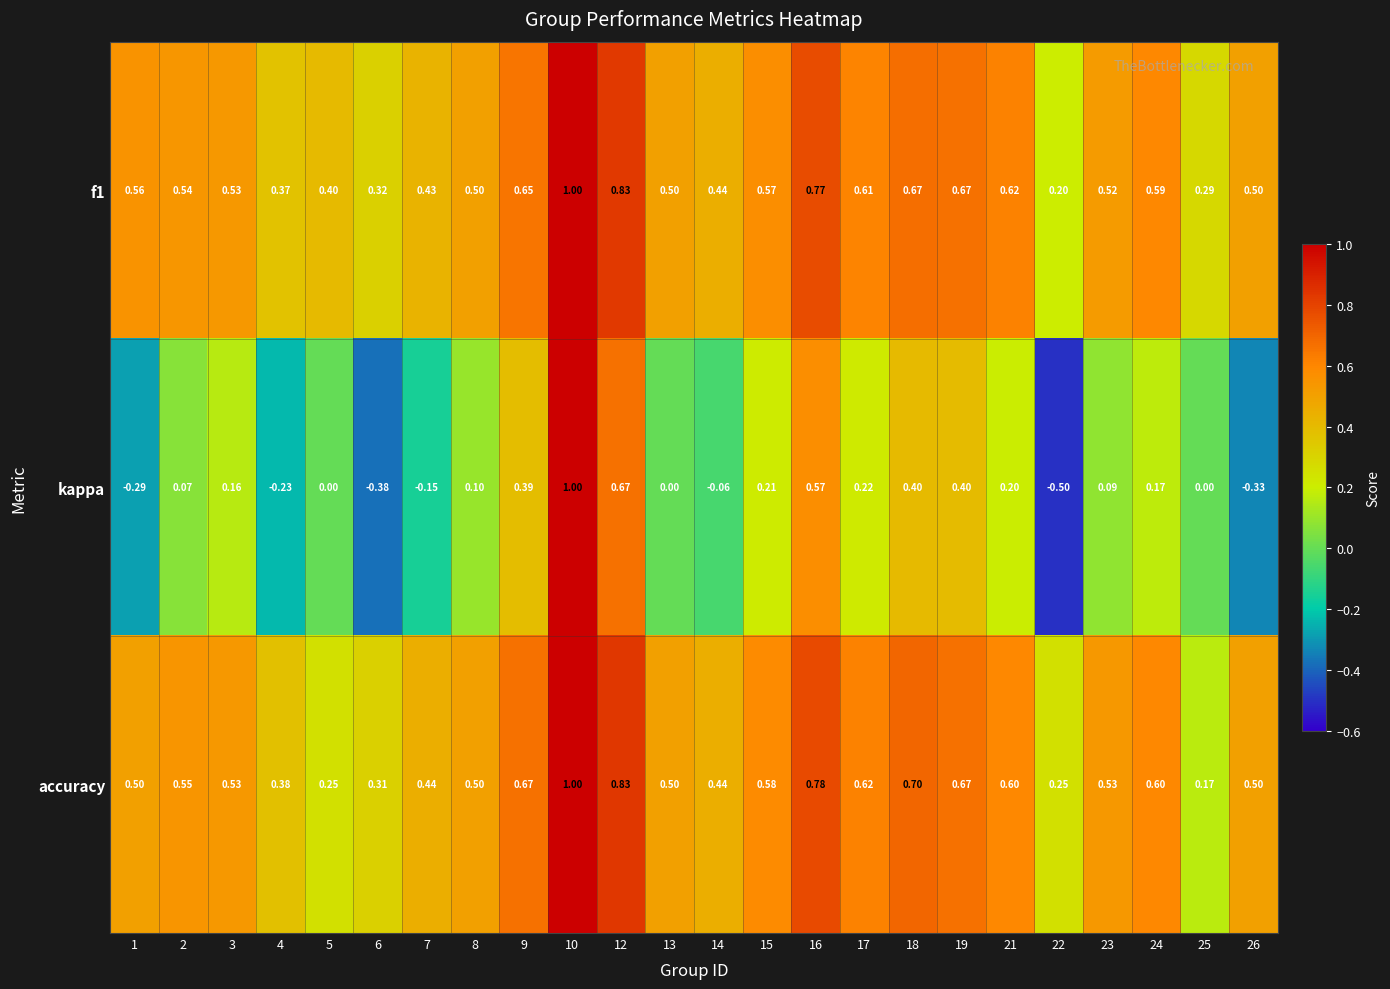

Which series has the widest spread of values?

kappa